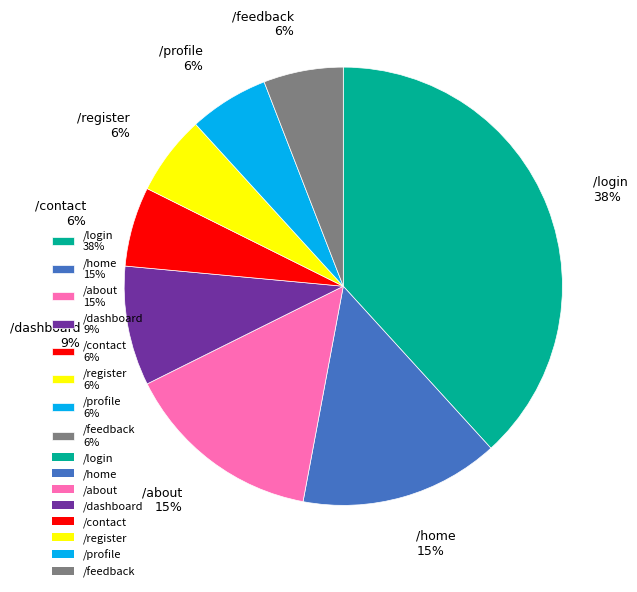

Does /home account for over 50% of the chart?

No